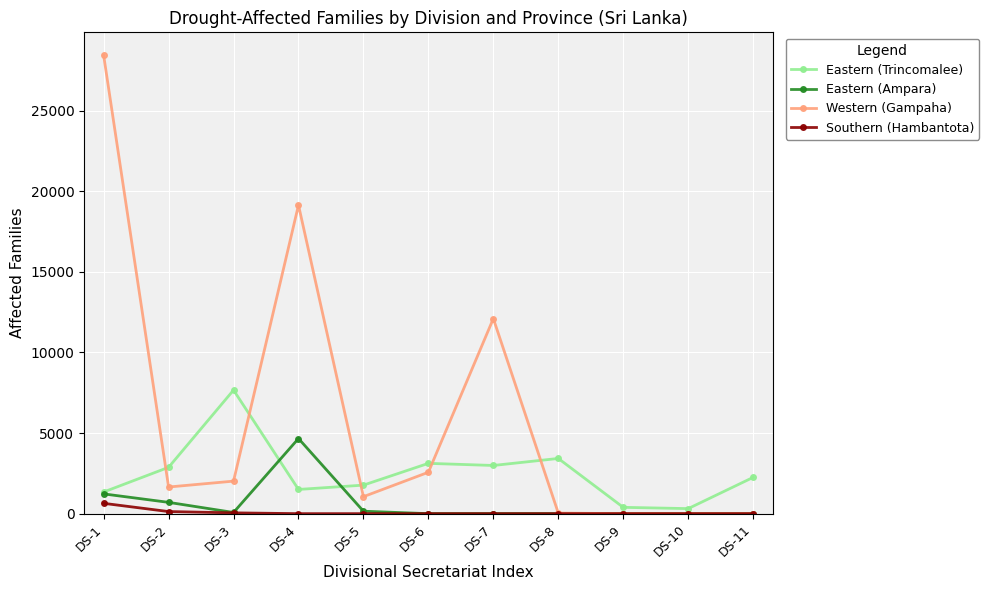

Is the value of Southern (Hambantota) at DS-1 greater than the value of Eastern (Ampara) at DS-5?

Yes